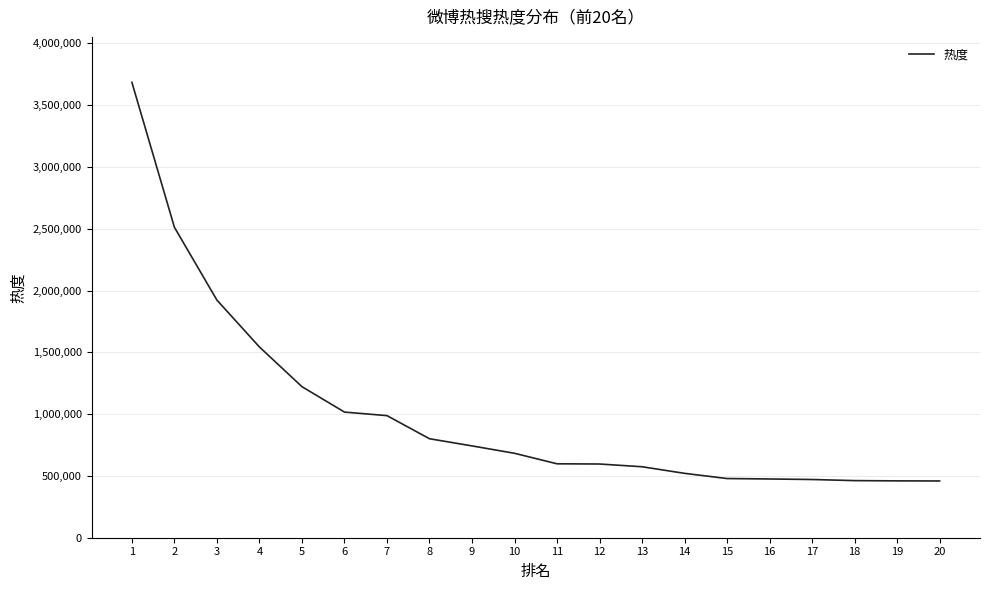

What is the difference between the values at 11 and 17?

127126